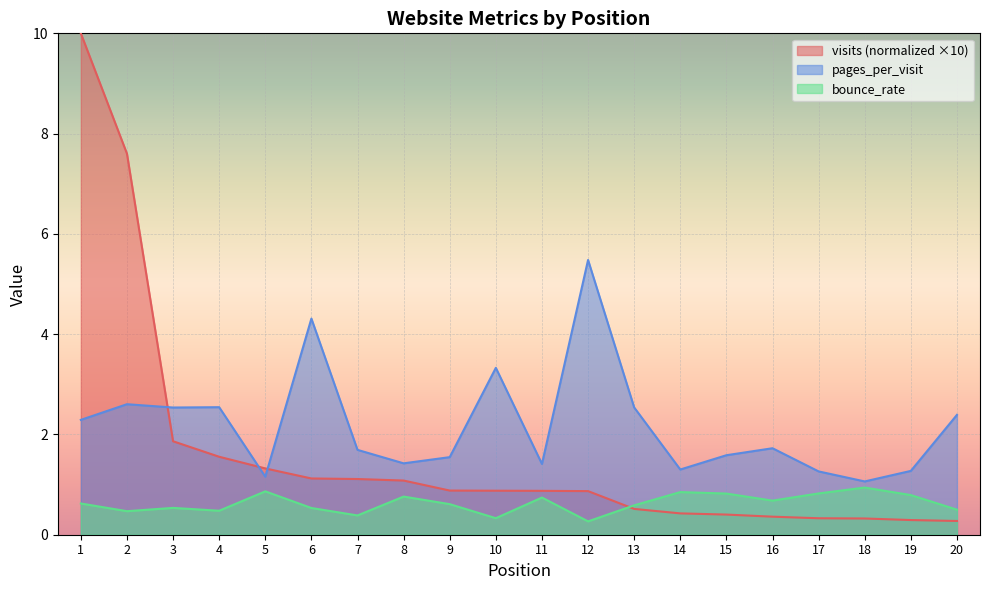

Reading right to left, what are all the values shown in this chart?

visits: 20=0.3	19=0.3	18=0.3	17=0.3	16=0.4	15=0.4	14=0.4	13=0.5	12=0.9	11=0.9	10=0.9	9=0.9	8=1.1	7=1.1	6=1.1	5=1.3	4=1.6	3=1.9	2=7.6	1=10.0
pages_per_visit: 20=2.4	19=1.3	18=1.1	17=1.3	16=1.7	15=1.6	14=1.3	13=2.5	12=5.5	11=1.4	10=3.3	9=1.5	8=1.4	7=1.7	6=4.3	5=1.2	4=2.5	3=2.5	2=2.6	1=2.3
bounce_rate: 20=0.5	19=0.8	18=0.9	17=0.8	16=0.7	15=0.8	14=0.9	13=0.6	12=0.3	11=0.7	10=0.3	9=0.6	8=0.8	7=0.4	6=0.5	5=0.9	4=0.5	3=0.5	2=0.5	1=0.6